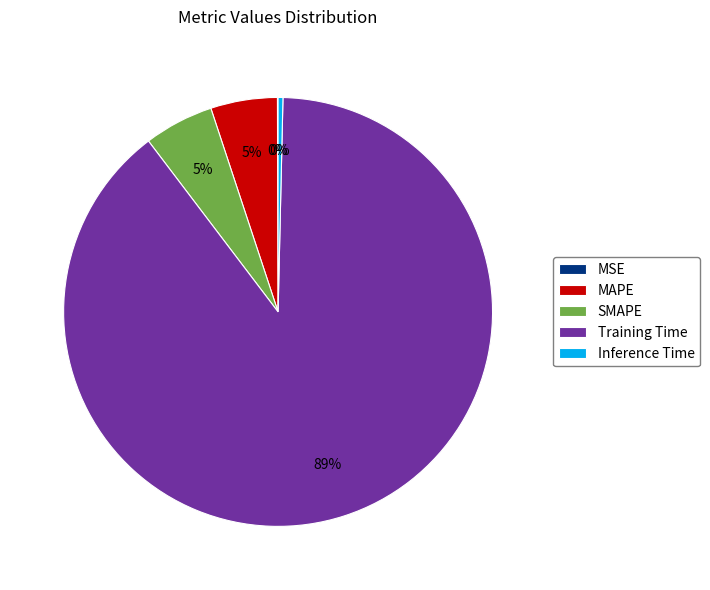

Is there any slice that represents more than half of the pie?

Yes